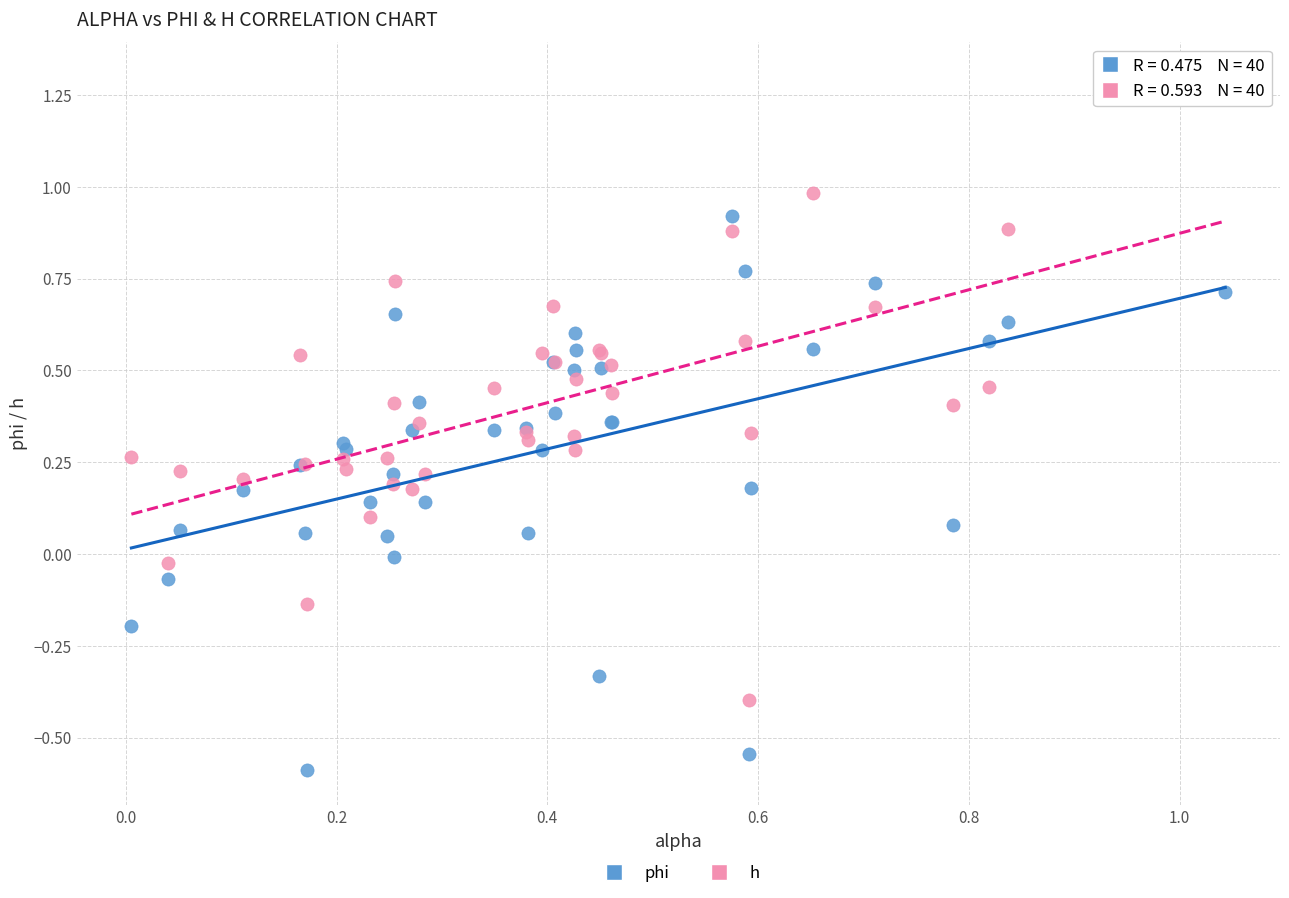

What are all the series names shown in the legend?

phi, h